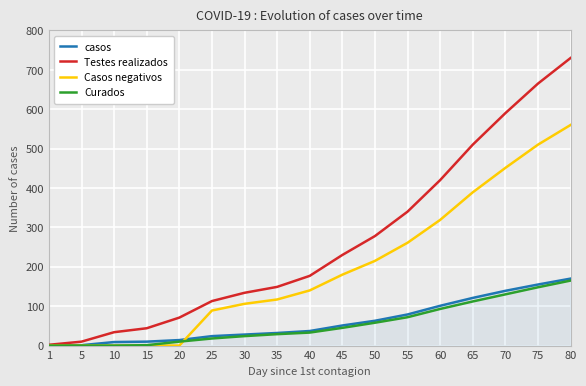

What is the greatest value displayed?

730